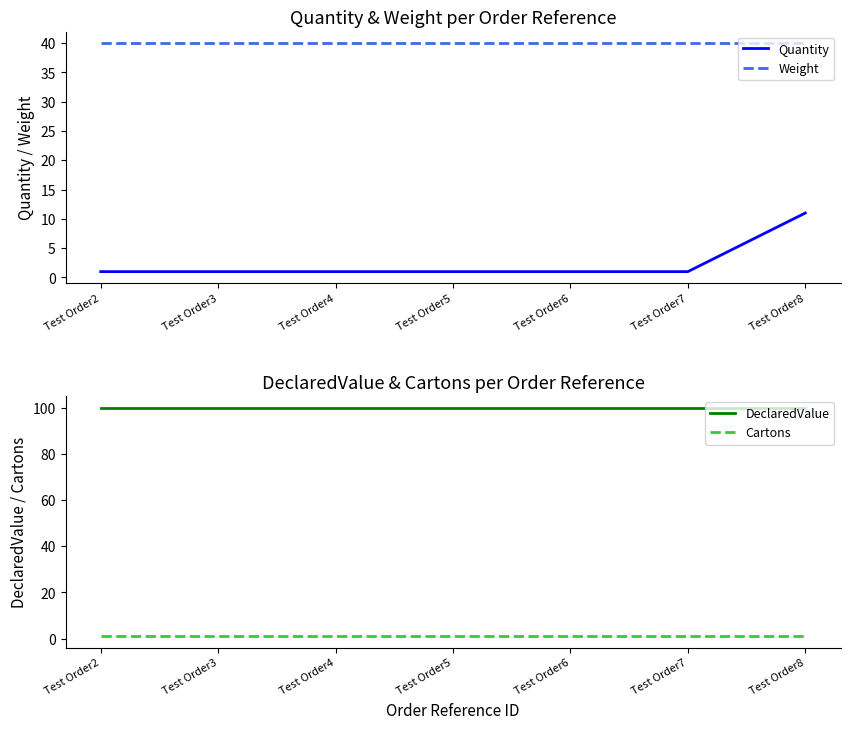

Reading right to left, list all the values displayed in this chart.

Quantity: Test Order8=11	Test Order7=1	Test Order6=1	Test Order5=1	Test Order4=1	Test Order3=1	Test Order2=1
Weight: Test Order8=40	Test Order7=40	Test Order6=40	Test Order5=40	Test Order4=40	Test Order3=40	Test Order2=40
DeclaredValue: Test Order8=100	Test Order7=100	Test Order6=100	Test Order5=100	Test Order4=100	Test Order3=100	Test Order2=100
Cartons: Test Order8=1	Test Order7=1	Test Order6=1	Test Order5=1	Test Order4=1	Test Order3=1	Test Order2=1